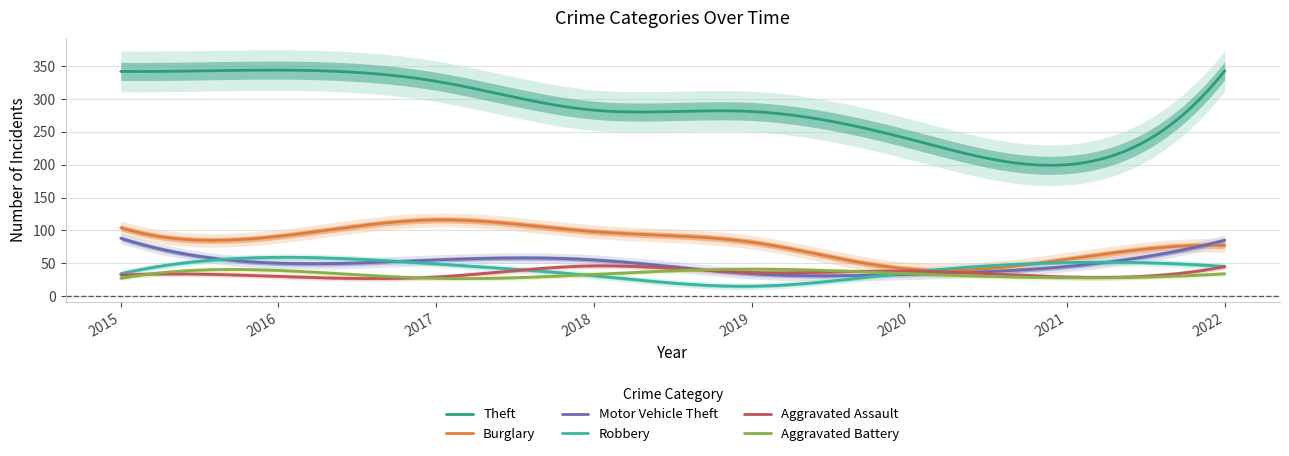

How many data points in Robbery are less than 45?

4